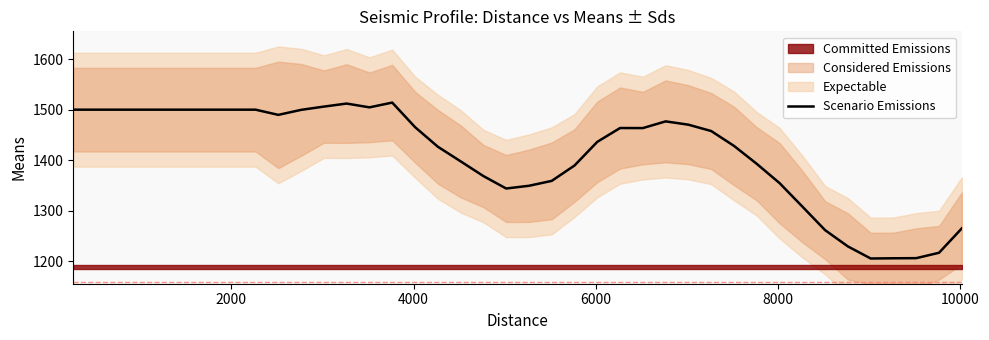

What is the lowest value of the Scenario Emissions series?

1205.0